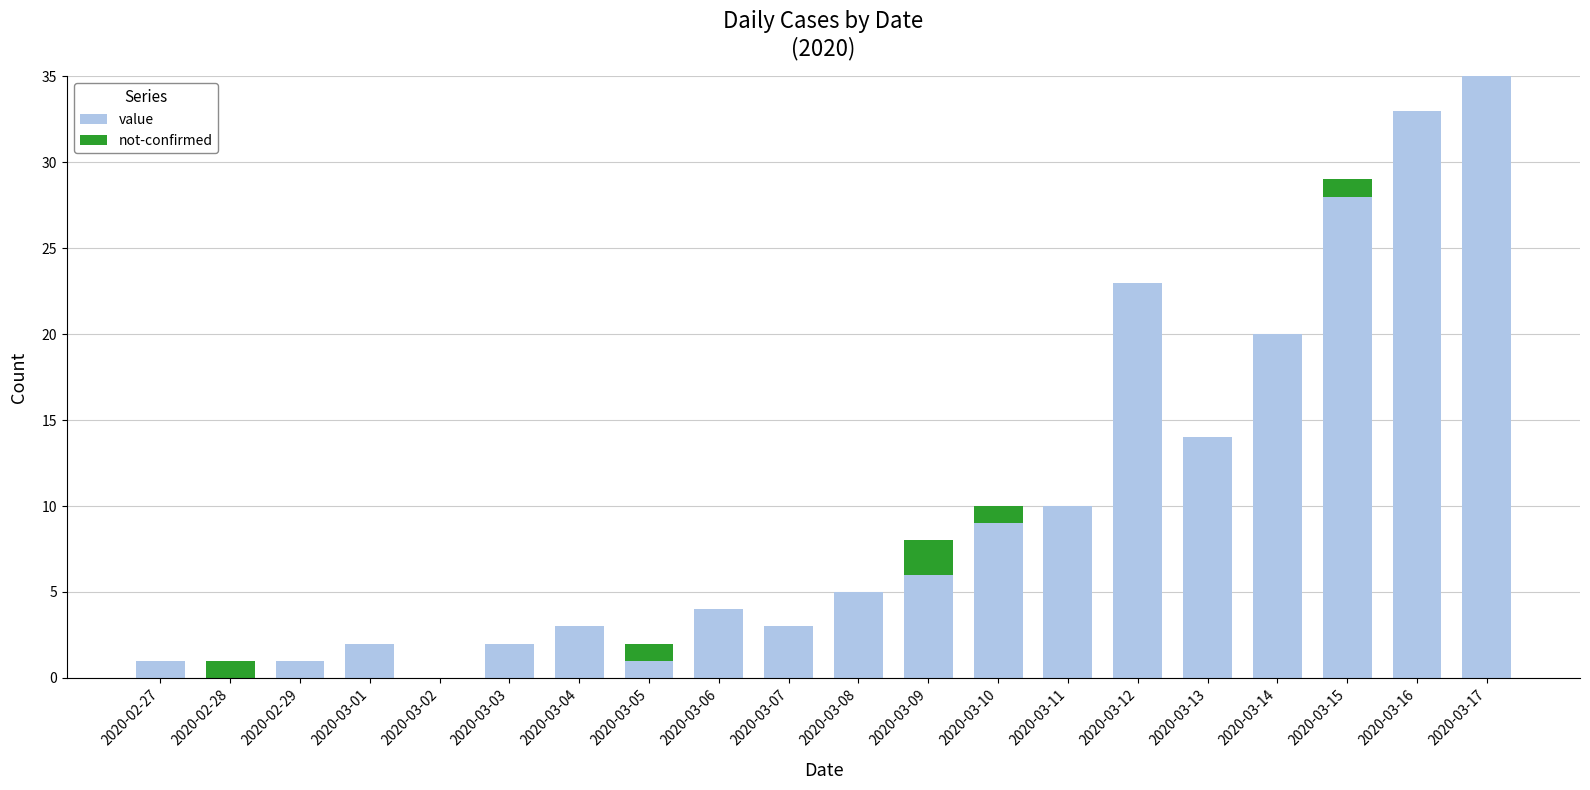

At which label does value reach its peak?

2020-03-17